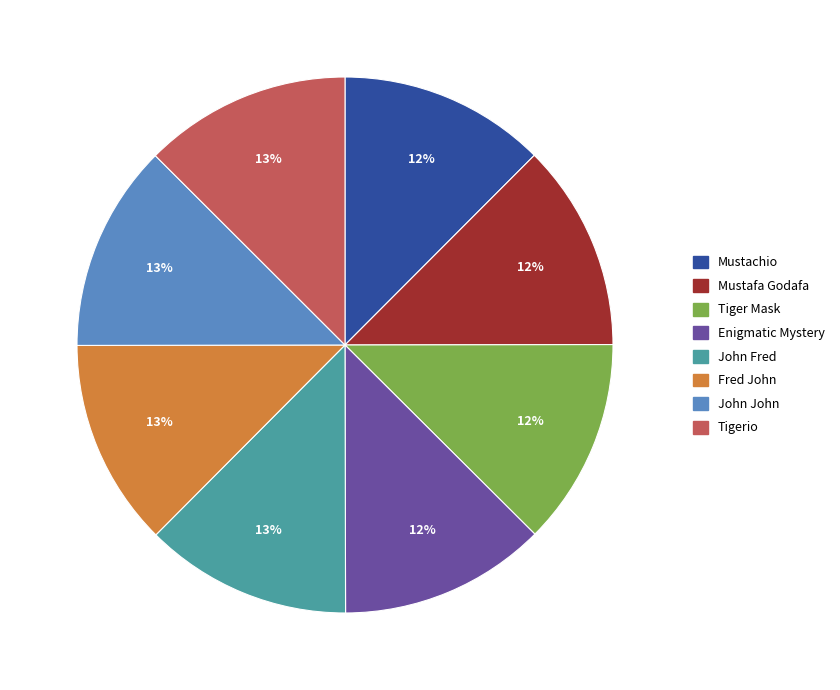

To the nearest percent, what is the average slice percentage?

12%